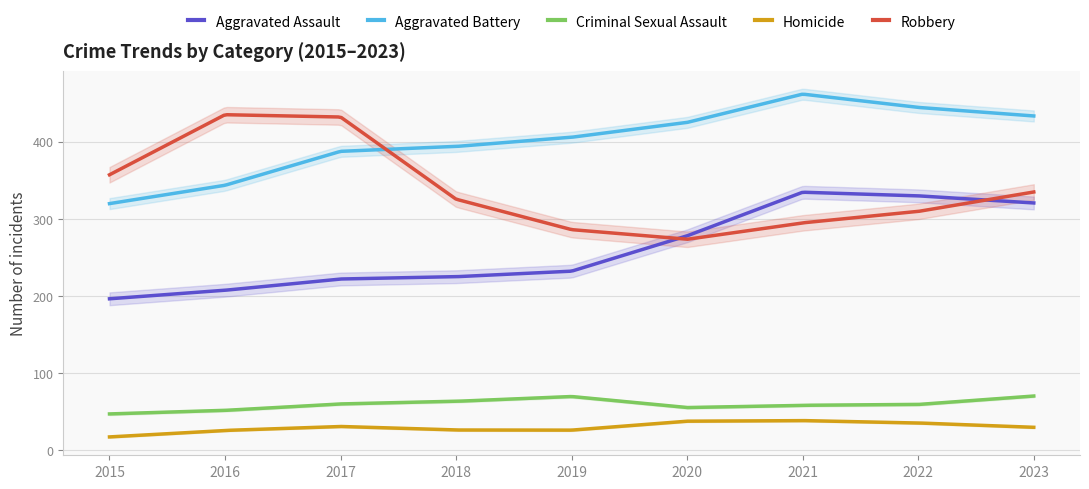

At which label does Robbery first exceed 304?

2015